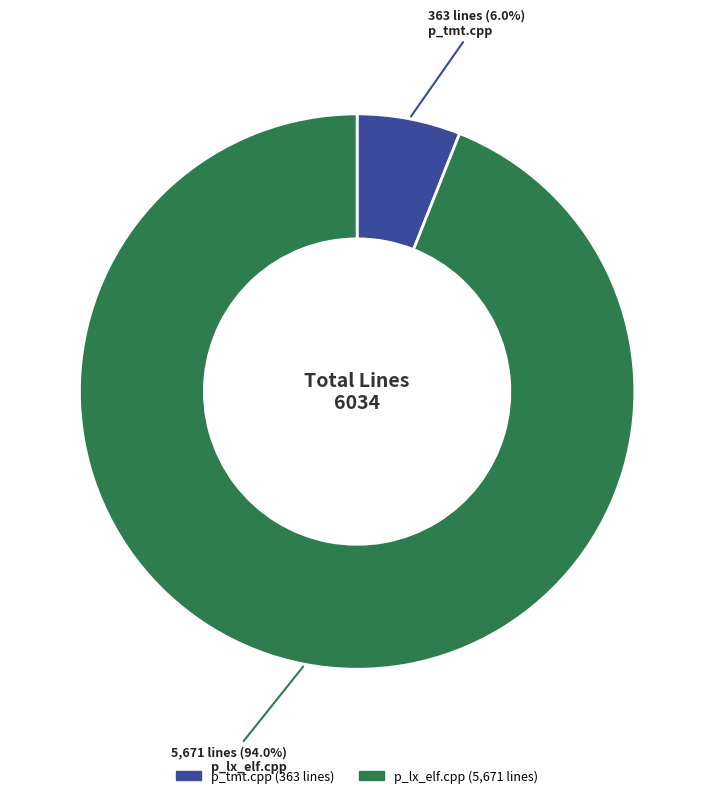

Is it true that p_tmt.cpp is 6% of the pie?

True